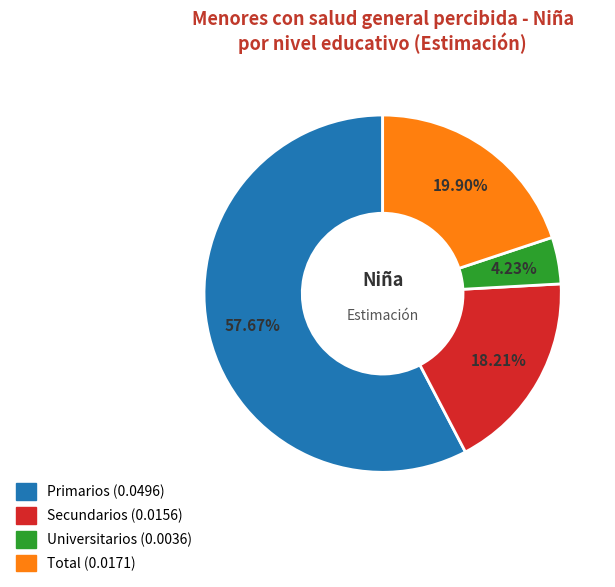

Rank the categories by value from lowest to highest.

Universitarios, Secundarios, Total, Primarios